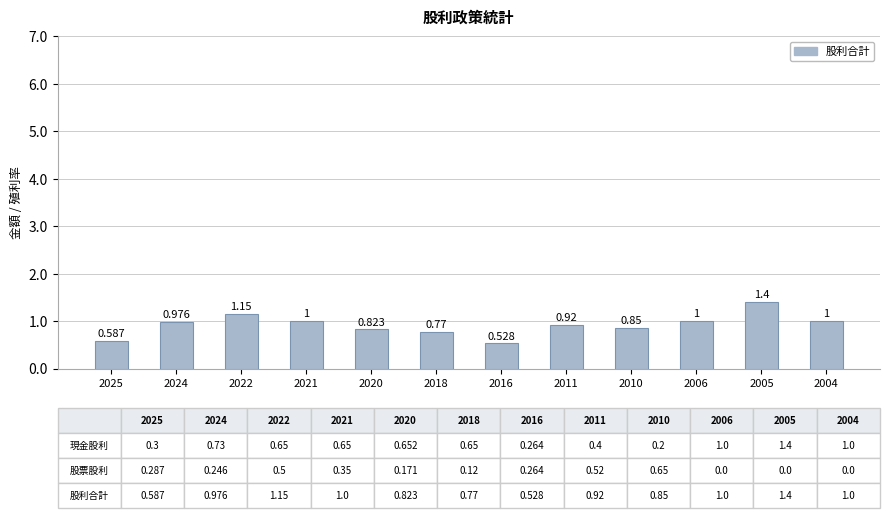

Where is the data nearest to the value 0?

2016